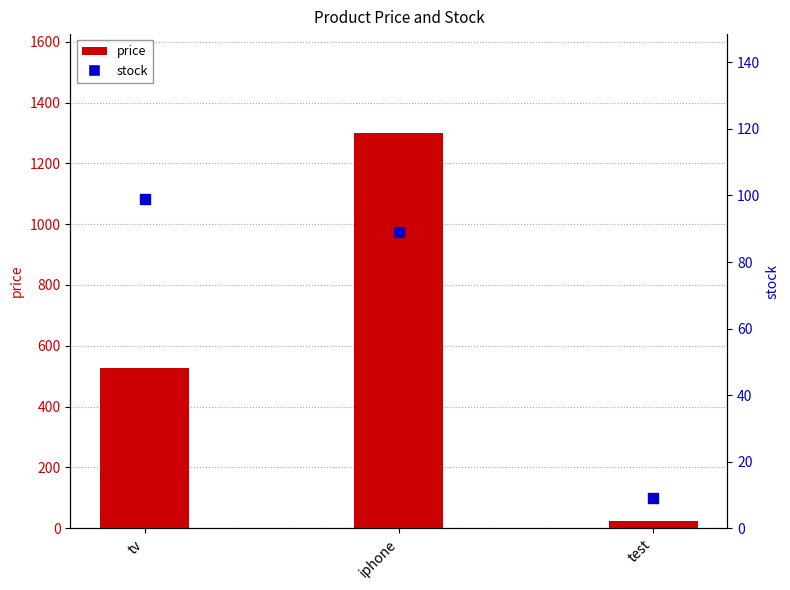

Which series reaches the minimum Y coordinate?

stock